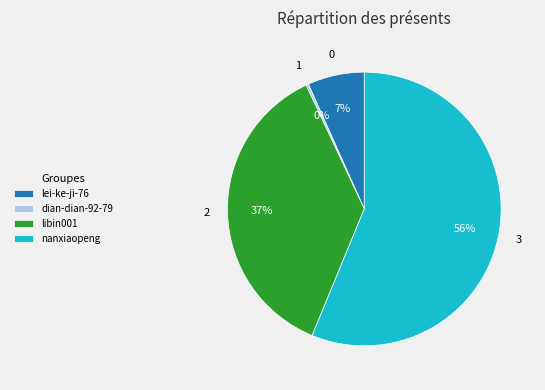

Is nanxiaopeng the majority of the pie?

Yes